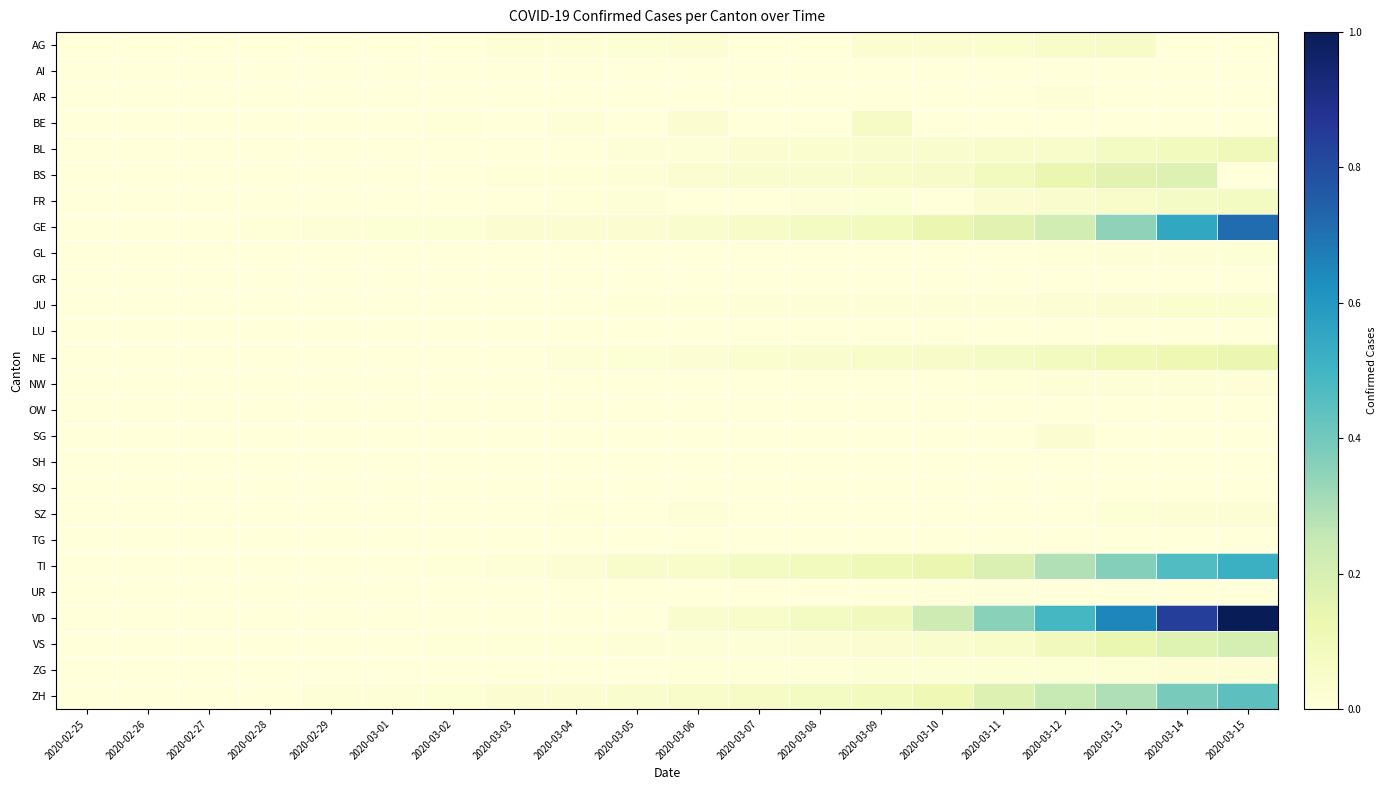

Reading left to right, extract all data points from this chart.

AG: 2020-02-25=0.0	2020-02-26=0.0	2020-02-27=0.0	2020-02-28=0.0	2020-02-29=0.0	2020-03-01=0.0	2020-03-02=0.0	2020-03-03=0.0	2020-03-04=0.0	2020-03-05=0.0	2020-03-06=0.0	2020-03-07=0.0	2020-03-08=0.0	2020-03-09=0.0	2020-03-10=0.0	2020-03-11=0.0	2020-03-12=0.0	2020-03-13=0.1	2020-03-14=0.0	2020-03-15=0.0
AI: 2020-02-25=0.0	2020-02-26=0.0	2020-02-27=0.0	2020-02-28=0.0	2020-02-29=0.0	2020-03-01=0.0	2020-03-02=0.0	2020-03-03=0.0	2020-03-04=0.0	2020-03-05=0.0	2020-03-06=0.0	2020-03-07=0.0	2020-03-08=0.0	2020-03-09=0.0	2020-03-10=0.0	2020-03-11=0.0	2020-03-12=0.0	2020-03-13=0.0	2020-03-14=0.0	2020-03-15=0.0
AR: 2020-02-25=0.0	2020-02-26=0.0	2020-02-27=0.0	2020-02-28=0.0	2020-02-29=0.0	2020-03-01=0.0	2020-03-02=0.0	2020-03-03=0.0	2020-03-04=0.0	2020-03-05=0.0	2020-03-06=0.0	2020-03-07=0.0	2020-03-08=0.0	2020-03-09=0.0	2020-03-10=0.0	2020-03-11=0.0	2020-03-12=0.0	2020-03-13=0.0	2020-03-14=0.0	2020-03-15=0.0
BE: 2020-02-25=0.0	2020-02-26=0.0	2020-02-27=0.0	2020-02-28=0.0	2020-02-29=0.0	2020-03-01=0.0	2020-03-02=0.0	2020-03-03=0.0	2020-03-04=0.0	2020-03-05=0.0	2020-03-06=0.0	2020-03-07=0.0	2020-03-08=0.0	2020-03-09=0.1	2020-03-10=0.0	2020-03-11=0.0	2020-03-12=0.0	2020-03-13=0.0	2020-03-14=0.0	2020-03-15=0.0
BL: 2020-02-25=0.0	2020-02-26=0.0	2020-02-27=0.0	2020-02-28=0.0	2020-02-29=0.0	2020-03-01=0.0	2020-03-02=0.0	2020-03-03=0.0	2020-03-04=0.0	2020-03-05=0.0	2020-03-06=0.0	2020-03-07=0.0	2020-03-08=0.0	2020-03-09=0.0	2020-03-10=0.0	2020-03-11=0.0	2020-03-12=0.0	2020-03-13=0.1	2020-03-14=0.1	2020-03-15=0.1
BS: 2020-02-25=0.0	2020-02-26=0.0	2020-02-27=0.0	2020-02-28=0.0	2020-02-29=0.0	2020-03-01=0.0	2020-03-02=0.0	2020-03-03=0.0	2020-03-04=0.0	2020-03-05=0.0	2020-03-06=0.0	2020-03-07=0.0	2020-03-08=0.0	2020-03-09=0.0	2020-03-10=0.1	2020-03-11=0.1	2020-03-12=0.1	2020-03-13=0.2	2020-03-14=0.2	2020-03-15=0.0
FR: 2020-02-25=0.0	2020-02-26=0.0	2020-02-27=0.0	2020-02-28=0.0	2020-02-29=0.0	2020-03-01=0.0	2020-03-02=0.0	2020-03-03=0.0	2020-03-04=0.0	2020-03-05=0.0	2020-03-06=0.0	2020-03-07=0.0	2020-03-08=0.0	2020-03-09=0.0	2020-03-10=0.0	2020-03-11=0.0	2020-03-12=0.0	2020-03-13=0.1	2020-03-14=0.1	2020-03-15=0.1
GE: 2020-02-25=0.0	2020-02-26=0.0	2020-02-27=0.0	2020-02-28=0.0	2020-02-29=0.0	2020-03-01=0.0	2020-03-02=0.0	2020-03-03=0.0	2020-03-04=0.0	2020-03-05=0.0	2020-03-06=0.0	2020-03-07=0.1	2020-03-08=0.1	2020-03-09=0.1	2020-03-10=0.1	2020-03-11=0.2	2020-03-12=0.2	2020-03-13=0.3	2020-03-14=0.5	2020-03-15=0.7
GL: 2020-02-25=0.0	2020-02-26=0.0	2020-02-27=0.0	2020-02-28=0.0	2020-02-29=0.0	2020-03-01=0.0	2020-03-02=0.0	2020-03-03=0.0	2020-03-04=0.0	2020-03-05=0.0	2020-03-06=0.0	2020-03-07=0.0	2020-03-08=0.0	2020-03-09=0.0	2020-03-10=0.0	2020-03-11=0.0	2020-03-12=0.0	2020-03-13=0.0	2020-03-14=0.0	2020-03-15=0.0
GR: 2020-02-25=0.0	2020-02-26=0.0	2020-02-27=0.0	2020-02-28=0.0	2020-02-29=0.0	2020-03-01=0.0	2020-03-02=0.0	2020-03-03=0.0	2020-03-04=0.0	2020-03-05=0.0	2020-03-06=0.0	2020-03-07=0.0	2020-03-08=0.0	2020-03-09=0.0	2020-03-10=0.0	2020-03-11=0.0	2020-03-12=0.0	2020-03-13=0.0	2020-03-14=0.0	2020-03-15=0.0
JU: 2020-02-25=0.0	2020-02-26=0.0	2020-02-27=0.0	2020-02-28=0.0	2020-02-29=0.0	2020-03-01=0.0	2020-03-02=0.0	2020-03-03=0.0	2020-03-04=0.0	2020-03-05=0.0	2020-03-06=0.0	2020-03-07=0.0	2020-03-08=0.0	2020-03-09=0.0	2020-03-10=0.0	2020-03-11=0.0	2020-03-12=0.0	2020-03-13=0.0	2020-03-14=0.0	2020-03-15=0.0
LU: 2020-02-25=0.0	2020-02-26=0.0	2020-02-27=0.0	2020-02-28=0.0	2020-02-29=0.0	2020-03-01=0.0	2020-03-02=0.0	2020-03-03=0.0	2020-03-04=0.0	2020-03-05=0.0	2020-03-06=0.0	2020-03-07=0.0	2020-03-08=0.0	2020-03-09=0.0	2020-03-10=0.0	2020-03-11=0.0	2020-03-12=0.0	2020-03-13=0.0	2020-03-14=0.0	2020-03-15=0.0
NE: 2020-02-25=0.0	2020-02-26=0.0	2020-02-27=0.0	2020-02-28=0.0	2020-02-29=0.0	2020-03-01=0.0	2020-03-02=0.0	2020-03-03=0.0	2020-03-04=0.0	2020-03-05=0.0	2020-03-06=0.0	2020-03-07=0.0	2020-03-08=0.0	2020-03-09=0.0	2020-03-10=0.1	2020-03-11=0.1	2020-03-12=0.1	2020-03-13=0.1	2020-03-14=0.1	2020-03-15=0.1
NW: 2020-02-25=0.0	2020-02-26=0.0	2020-02-27=0.0	2020-02-28=0.0	2020-02-29=0.0	2020-03-01=0.0	2020-03-02=0.0	2020-03-03=0.0	2020-03-04=0.0	2020-03-05=0.0	2020-03-06=0.0	2020-03-07=0.0	2020-03-08=0.0	2020-03-09=0.0	2020-03-10=0.0	2020-03-11=0.0	2020-03-12=0.0	2020-03-13=0.0	2020-03-14=0.0	2020-03-15=0.0
OW: 2020-02-25=0.0	2020-02-26=0.0	2020-02-27=0.0	2020-02-28=0.0	2020-02-29=0.0	2020-03-01=0.0	2020-03-02=0.0	2020-03-03=0.0	2020-03-04=0.0	2020-03-05=0.0	2020-03-06=0.0	2020-03-07=0.0	2020-03-08=0.0	2020-03-09=0.0	2020-03-10=0.0	2020-03-11=0.0	2020-03-12=0.0	2020-03-13=0.0	2020-03-14=0.0	2020-03-15=0.0
SG: 2020-02-25=0.0	2020-02-26=0.0	2020-02-27=0.0	2020-02-28=0.0	2020-02-29=0.0	2020-03-01=0.0	2020-03-02=0.0	2020-03-03=0.0	2020-03-04=0.0	2020-03-05=0.0	2020-03-06=0.0	2020-03-07=0.0	2020-03-08=0.0	2020-03-09=0.0	2020-03-10=0.0	2020-03-11=0.0	2020-03-12=0.0	2020-03-13=0.0	2020-03-14=0.0	2020-03-15=0.0
SH: 2020-02-25=0.0	2020-02-26=0.0	2020-02-27=0.0	2020-02-28=0.0	2020-02-29=0.0	2020-03-01=0.0	2020-03-02=0.0	2020-03-03=0.0	2020-03-04=0.0	2020-03-05=0.0	2020-03-06=0.0	2020-03-07=0.0	2020-03-08=0.0	2020-03-09=0.0	2020-03-10=0.0	2020-03-11=0.0	2020-03-12=0.0	2020-03-13=0.0	2020-03-14=0.0	2020-03-15=0.0
SO: 2020-02-25=0.0	2020-02-26=0.0	2020-02-27=0.0	2020-02-28=0.0	2020-02-29=0.0	2020-03-01=0.0	2020-03-02=0.0	2020-03-03=0.0	2020-03-04=0.0	2020-03-05=0.0	2020-03-06=0.0	2020-03-07=0.0	2020-03-08=0.0	2020-03-09=0.0	2020-03-10=0.0	2020-03-11=0.0	2020-03-12=0.0	2020-03-13=0.0	2020-03-14=0.0	2020-03-15=0.0
SZ: 2020-02-25=0.0	2020-02-26=0.0	2020-02-27=0.0	2020-02-28=0.0	2020-02-29=0.0	2020-03-01=0.0	2020-03-02=0.0	2020-03-03=0.0	2020-03-04=0.0	2020-03-05=0.0	2020-03-06=0.0	2020-03-07=0.0	2020-03-08=0.0	2020-03-09=0.0	2020-03-10=0.0	2020-03-11=0.0	2020-03-12=0.0	2020-03-13=0.0	2020-03-14=0.0	2020-03-15=0.0
TG: 2020-02-25=0.0	2020-02-26=0.0	2020-02-27=0.0	2020-02-28=0.0	2020-02-29=0.0	2020-03-01=0.0	2020-03-02=0.0	2020-03-03=0.0	2020-03-04=0.0	2020-03-05=0.0	2020-03-06=0.0	2020-03-07=0.0	2020-03-08=0.0	2020-03-09=0.0	2020-03-10=0.0	2020-03-11=0.0	2020-03-12=0.0	2020-03-13=0.0	2020-03-14=0.0	2020-03-15=0.0
TI: 2020-02-25=0.0	2020-02-26=0.0	2020-02-27=0.0	2020-02-28=0.0	2020-02-29=0.0	2020-03-01=0.0	2020-03-02=0.0	2020-03-03=0.0	2020-03-04=0.0	2020-03-05=0.0	2020-03-06=0.0	2020-03-07=0.1	2020-03-08=0.1	2020-03-09=0.1	2020-03-10=0.1	2020-03-11=0.2	2020-03-12=0.3	2020-03-13=0.4	2020-03-14=0.5	2020-03-15=0.5
UR: 2020-02-25=0.0	2020-02-26=0.0	2020-02-27=0.0	2020-02-28=0.0	2020-02-29=0.0	2020-03-01=0.0	2020-03-02=0.0	2020-03-03=0.0	2020-03-04=0.0	2020-03-05=0.0	2020-03-06=0.0	2020-03-07=0.0	2020-03-08=0.0	2020-03-09=0.0	2020-03-10=0.0	2020-03-11=0.0	2020-03-12=0.0	2020-03-13=0.0	2020-03-14=0.0	2020-03-15=0.0
VD: 2020-02-25=0.0	2020-02-26=0.0	2020-02-27=0.0	2020-02-28=0.0	2020-02-29=0.0	2020-03-01=0.0	2020-03-02=0.0	2020-03-03=0.0	2020-03-04=0.0	2020-03-05=0.0	2020-03-06=0.0	2020-03-07=0.1	2020-03-08=0.1	2020-03-09=0.1	2020-03-10=0.2	2020-03-11=0.4	2020-03-12=0.5	2020-03-13=0.7	2020-03-14=0.8	2020-03-15=1.0
VS: 2020-02-25=0.0	2020-02-26=0.0	2020-02-27=0.0	2020-02-28=0.0	2020-02-29=0.0	2020-03-01=0.0	2020-03-02=0.0	2020-03-03=0.0	2020-03-04=0.0	2020-03-05=0.0	2020-03-06=0.0	2020-03-07=0.0	2020-03-08=0.0	2020-03-09=0.0	2020-03-10=0.0	2020-03-11=0.1	2020-03-12=0.1	2020-03-13=0.1	2020-03-14=0.2	2020-03-15=0.2
ZG: 2020-02-25=0.0	2020-02-26=0.0	2020-02-27=0.0	2020-02-28=0.0	2020-02-29=0.0	2020-03-01=0.0	2020-03-02=0.0	2020-03-03=0.0	2020-03-04=0.0	2020-03-05=0.0	2020-03-06=0.0	2020-03-07=0.0	2020-03-08=0.0	2020-03-09=0.0	2020-03-10=0.0	2020-03-11=0.0	2020-03-12=0.0	2020-03-13=0.0	2020-03-14=0.0	2020-03-15=0.0
ZH: 2020-02-25=0.0	2020-02-26=0.0	2020-02-27=0.0	2020-02-28=0.0	2020-02-29=0.0	2020-03-01=0.0	2020-03-02=0.0	2020-03-03=0.0	2020-03-04=0.0	2020-03-05=0.0	2020-03-06=0.1	2020-03-07=0.1	2020-03-08=0.1	2020-03-09=0.1	2020-03-10=0.1	2020-03-11=0.2	2020-03-12=0.2	2020-03-13=0.3	2020-03-14=0.4	2020-03-15=0.4